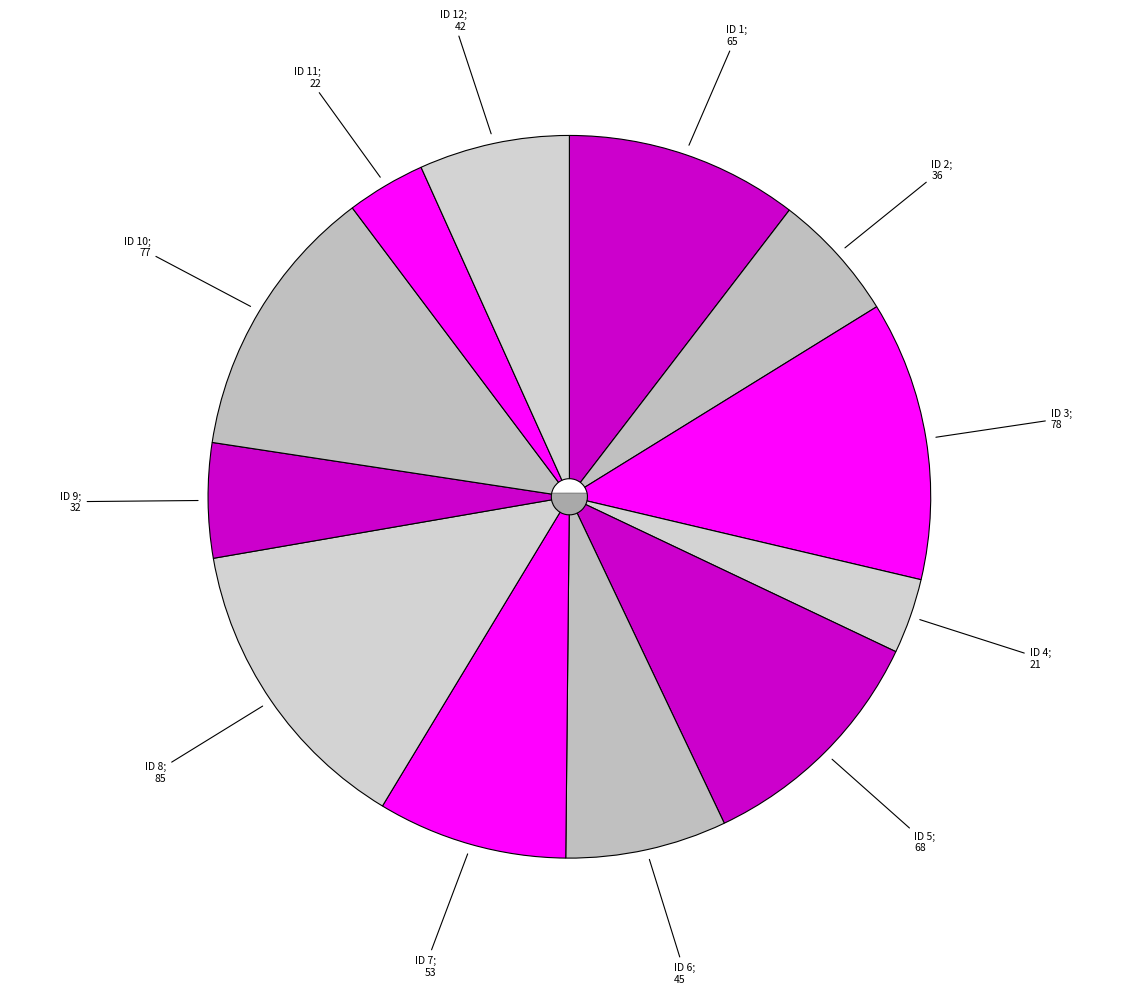

Rank the categories by value from lowest to highest.

ID 4, ID 11, ID 9, ID 2, ID 12, ID 6, ID 7, ID 1, ID 5, ID 10, ID 3, ID 8